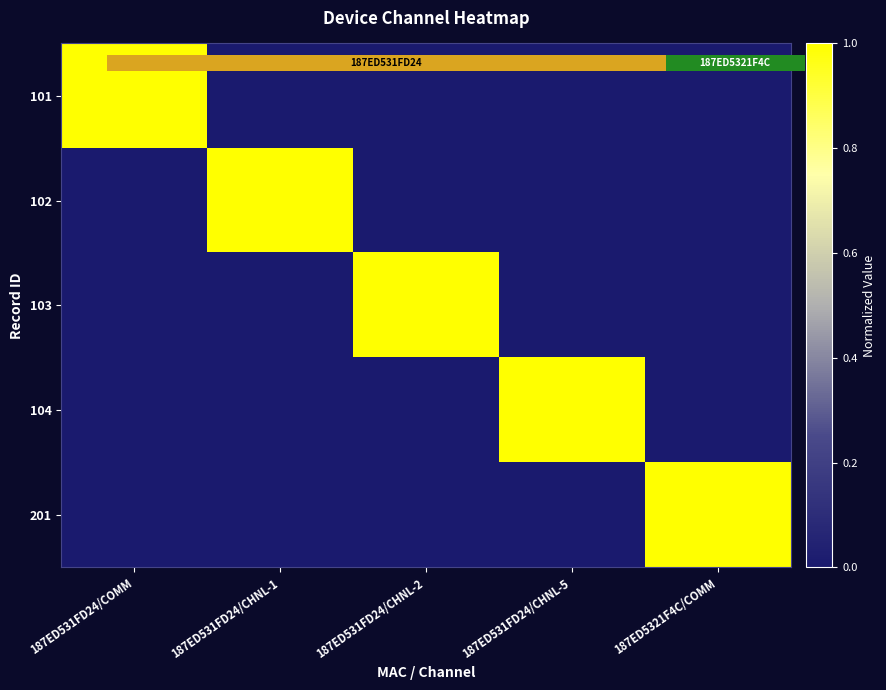

What is the difference between the maximum and minimum values in the 102 series?

1